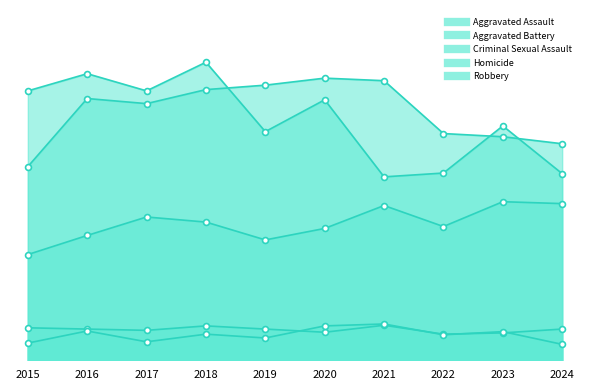

Which series reaches the maximum Y coordinate?

Robbery